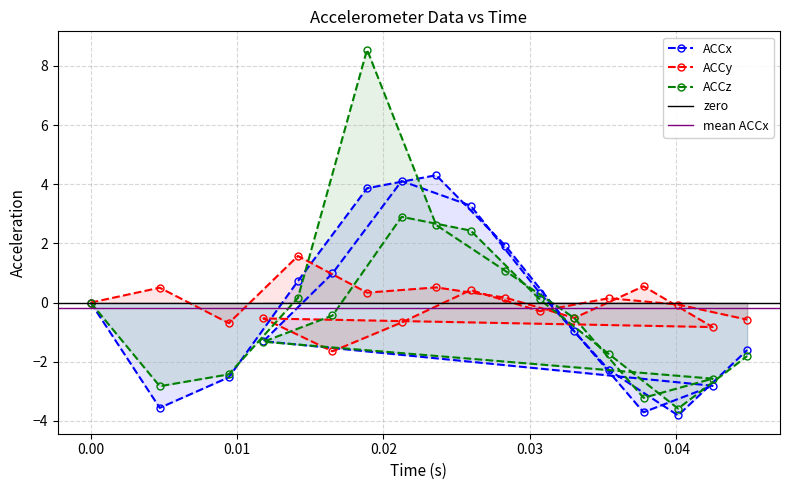

Which category has the lowest value in the ACCx series?

0.04012